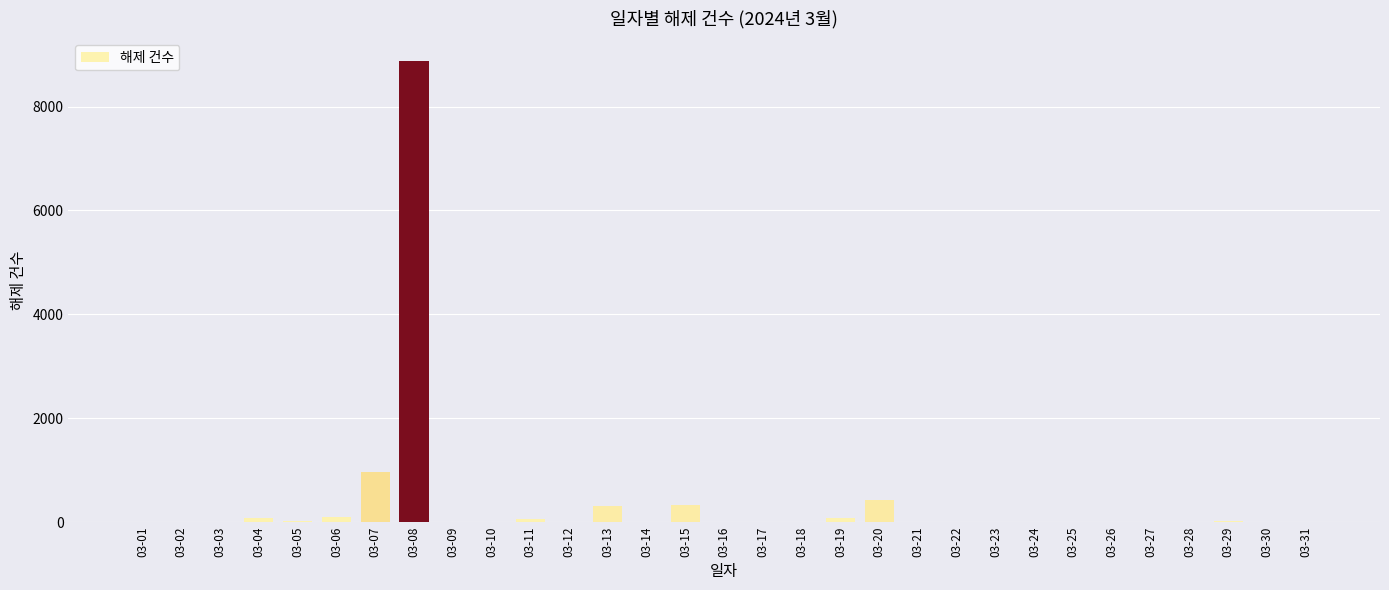

Are the bars horizontal?

No